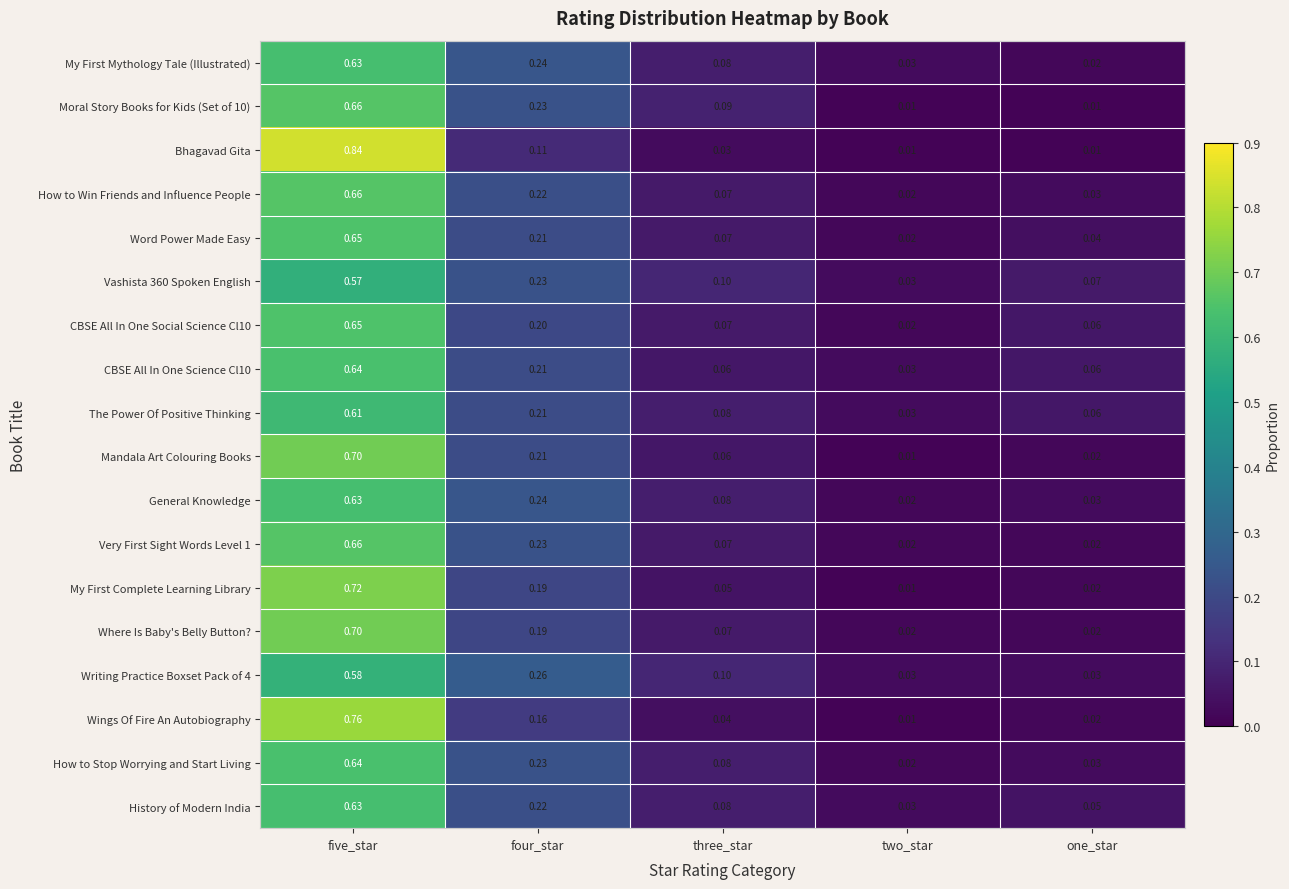

Rank the categories by How to Win Friends and Influence People value from lowest to highest.

two_star, one_star, three_star, four_star, five_star